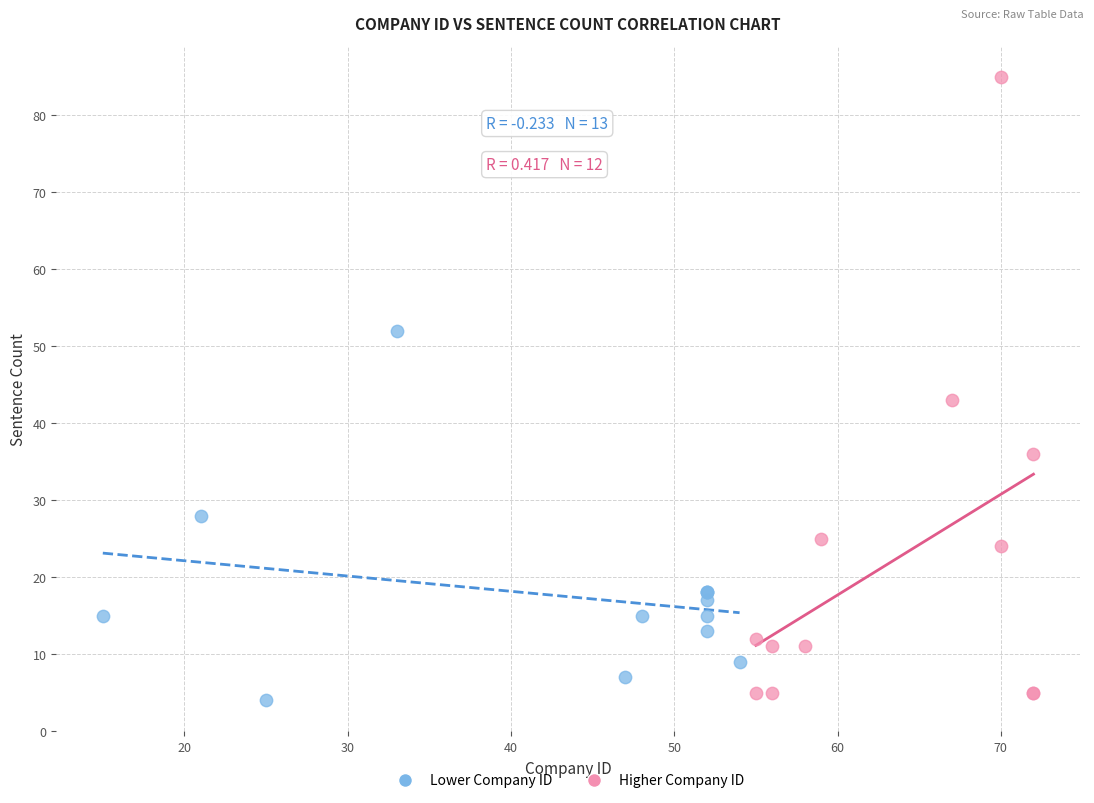

What are all the series names shown in the legend?

Lower Company ID, Higher Company ID